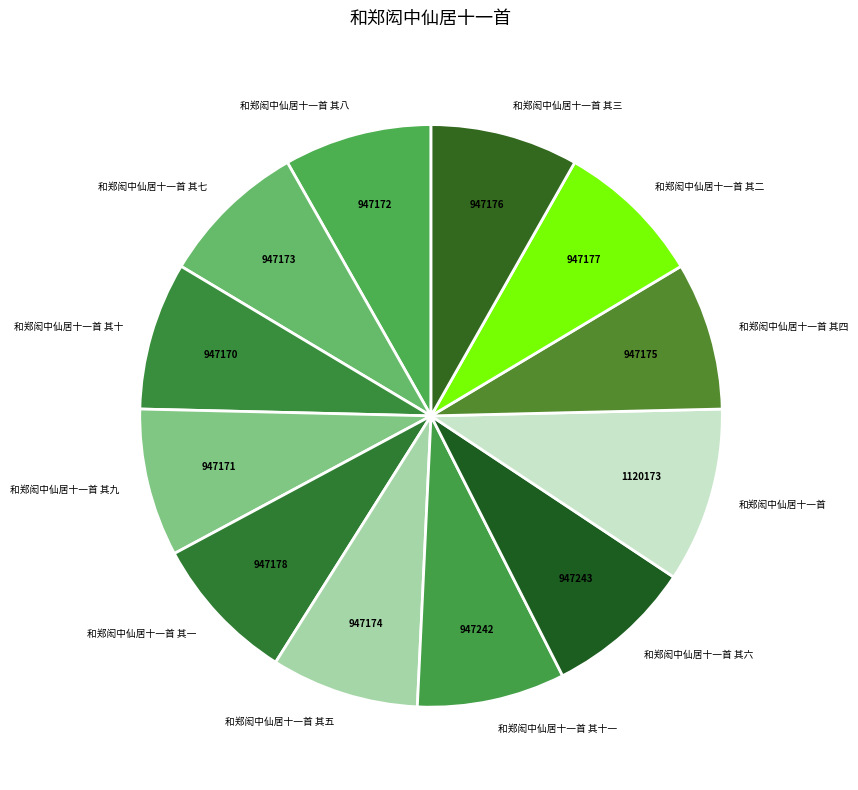

How many segments does this pie chart have?

12